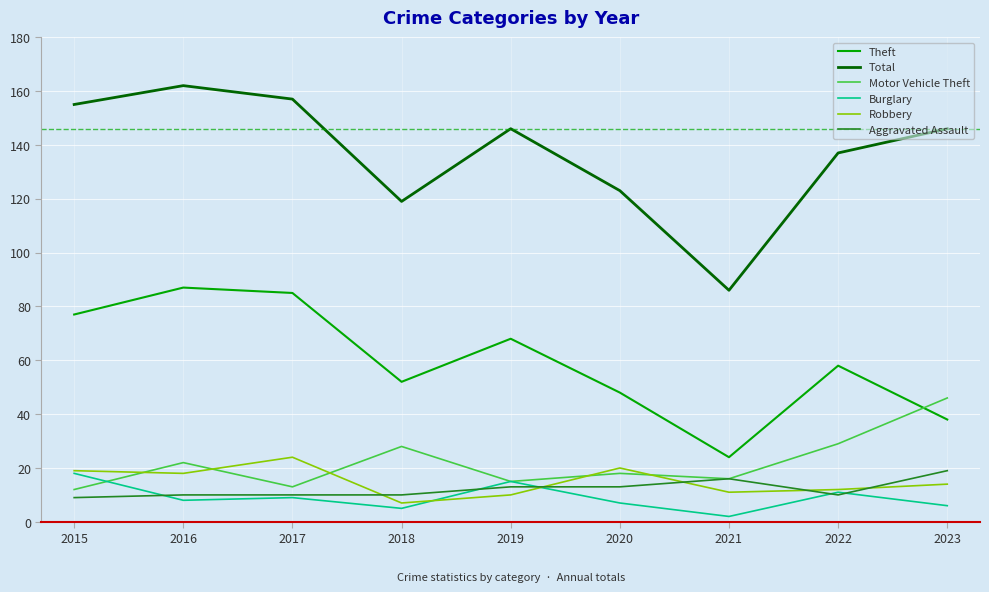

Where is Robbery nearest to the value 15?

2023